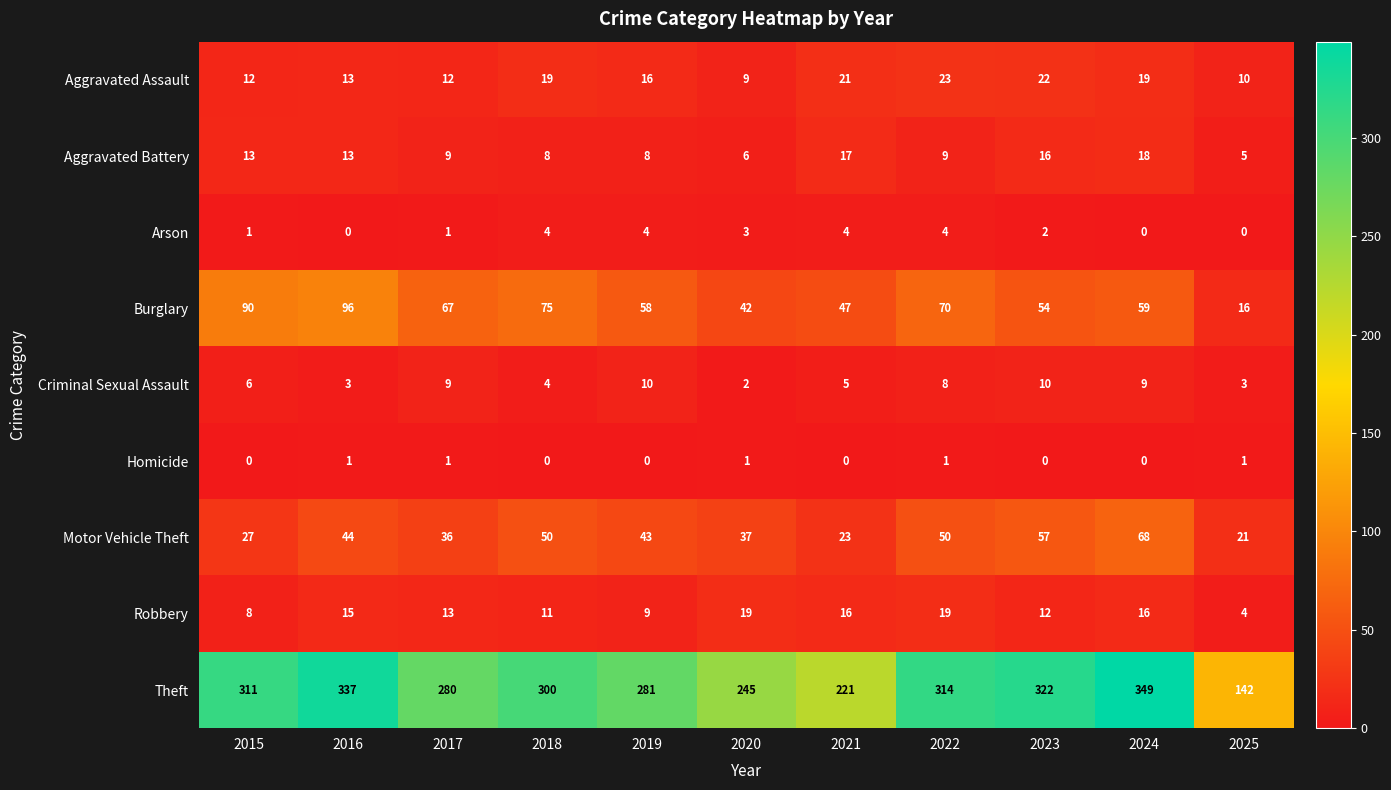

What is the sum of all Aggravated Battery values?

122